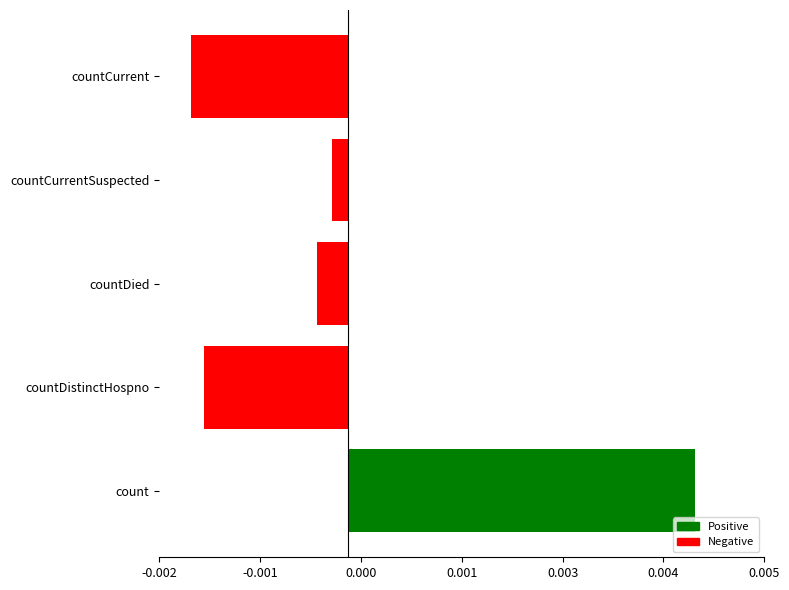

Where is the data nearest to the value 0?

countCurrentSuspected